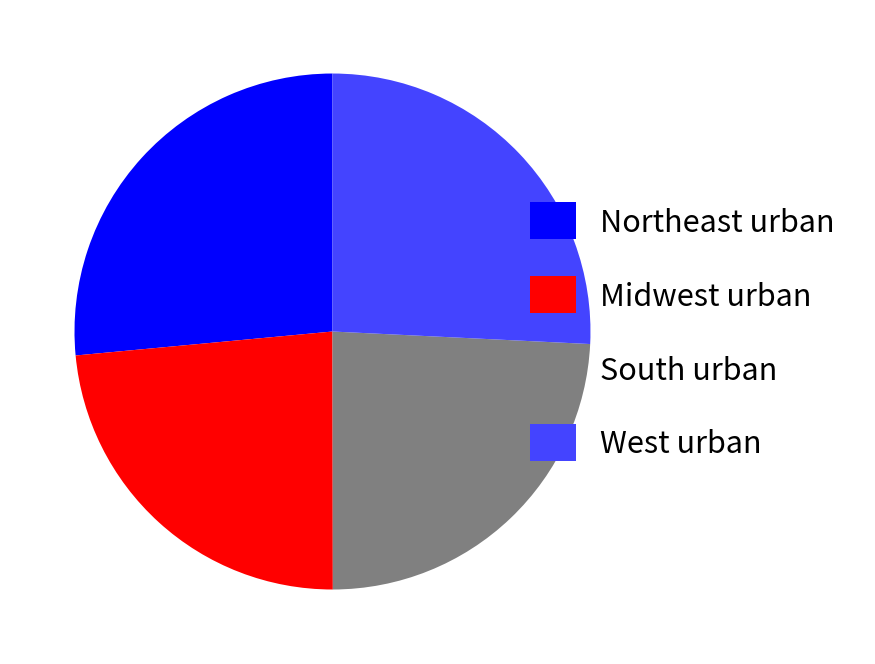

True or false: Northeast urban accounts for 26% of the total.

True